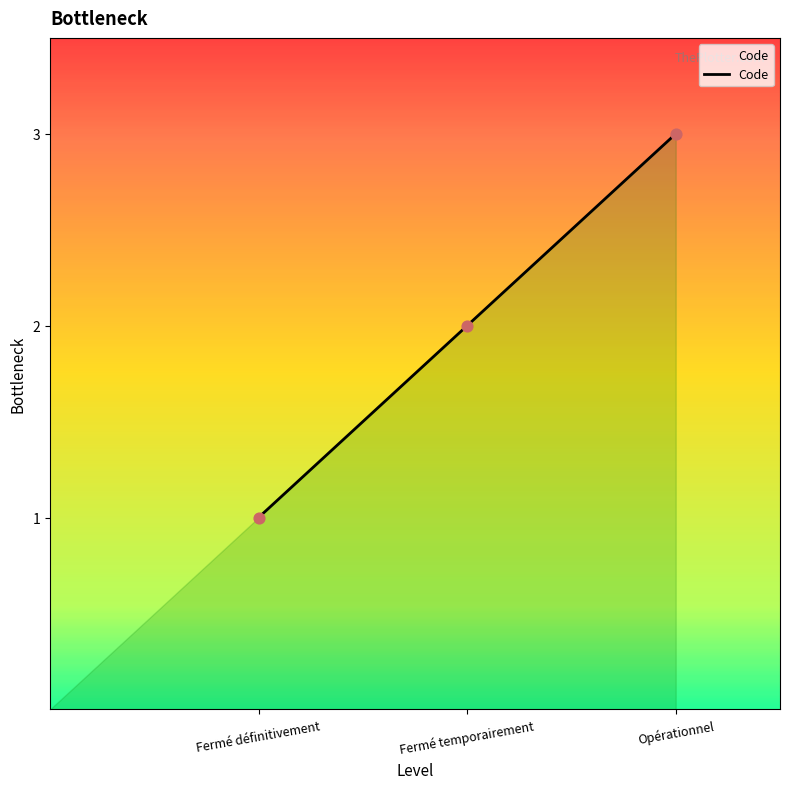

What is the change in value from Fermé temporairement to Opérationnel?

+1